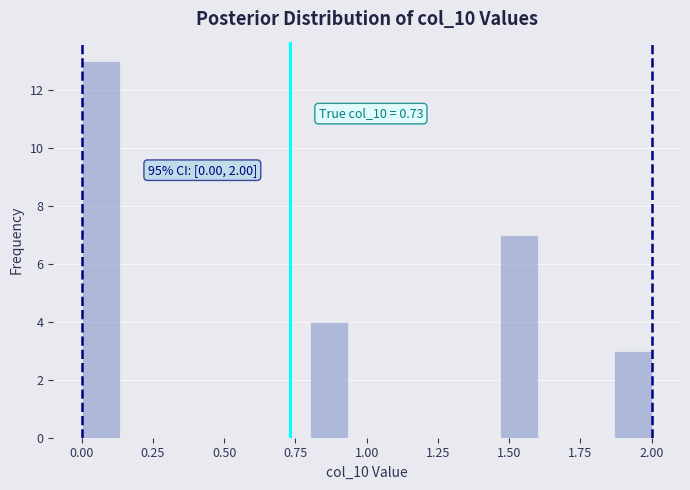

Read against the x-axis, roughly where is the centre of the tallest bar?

0.05